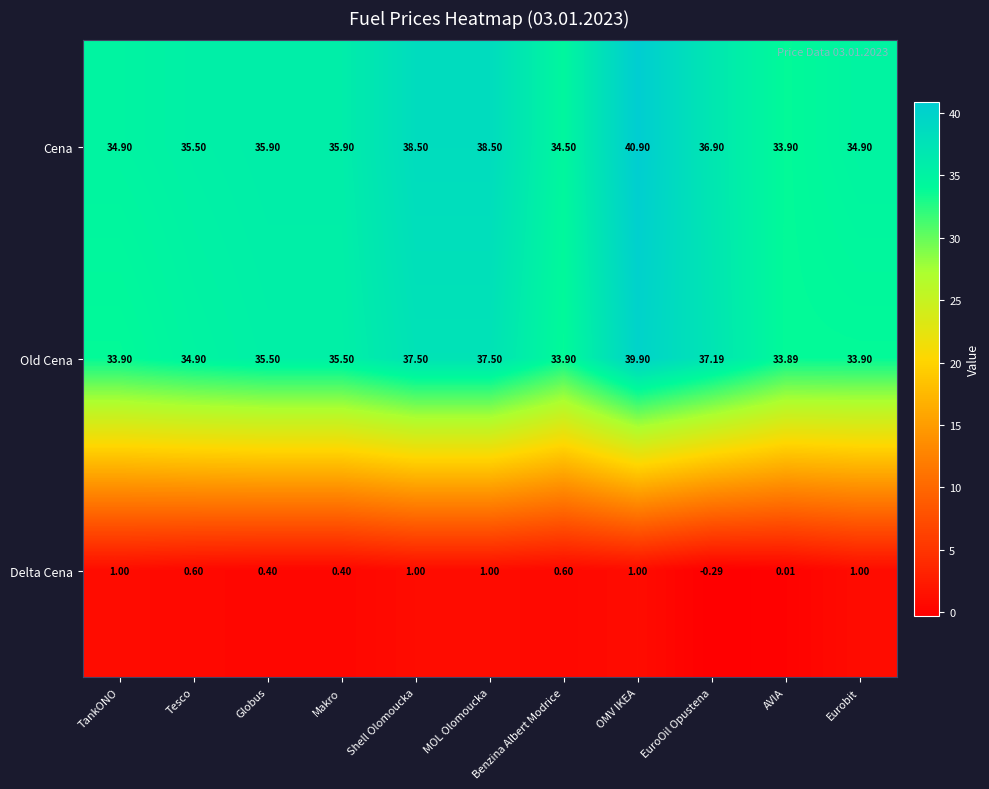

Where is Cena nearest to the value 37?

EuroOil Opustena